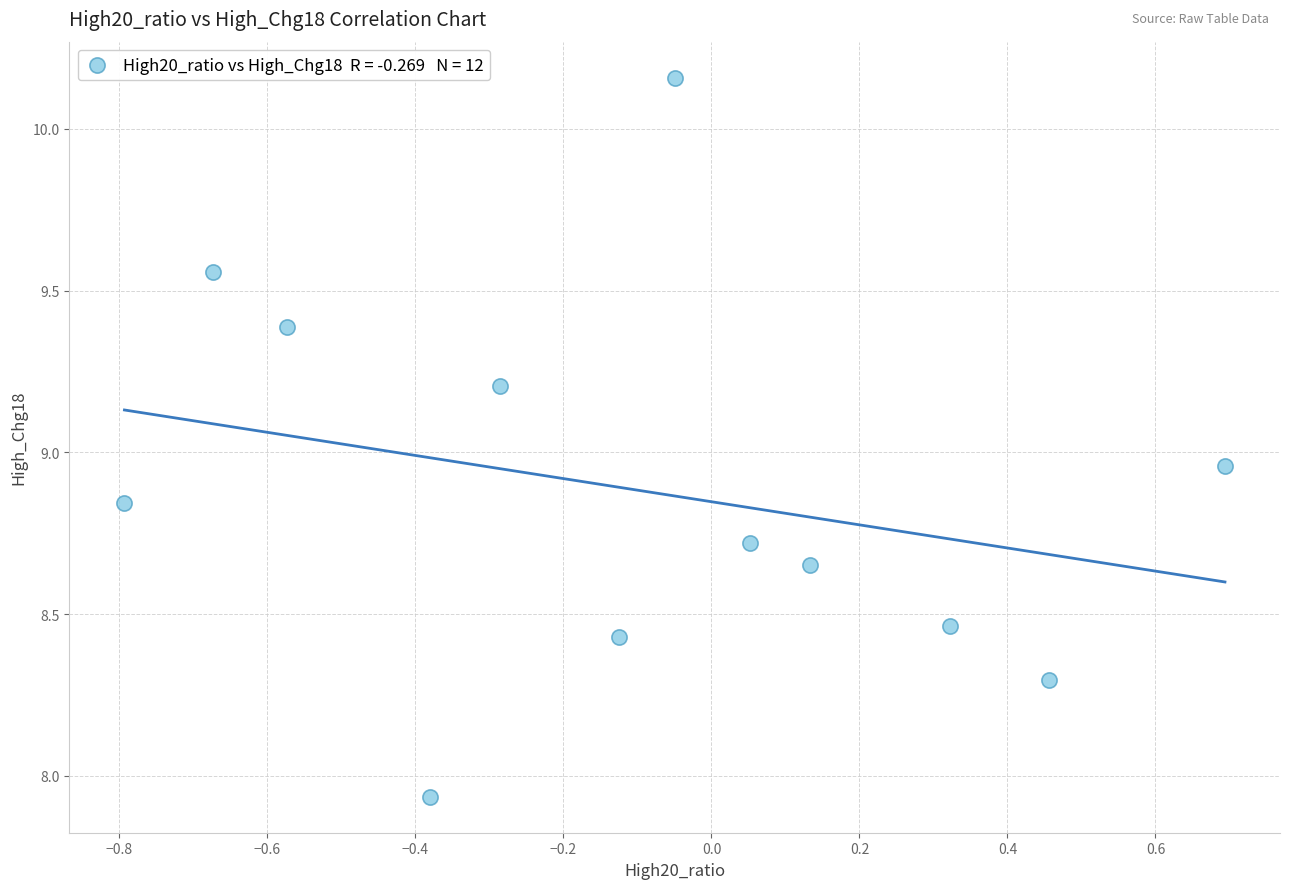

What is the average Y value?

8.9